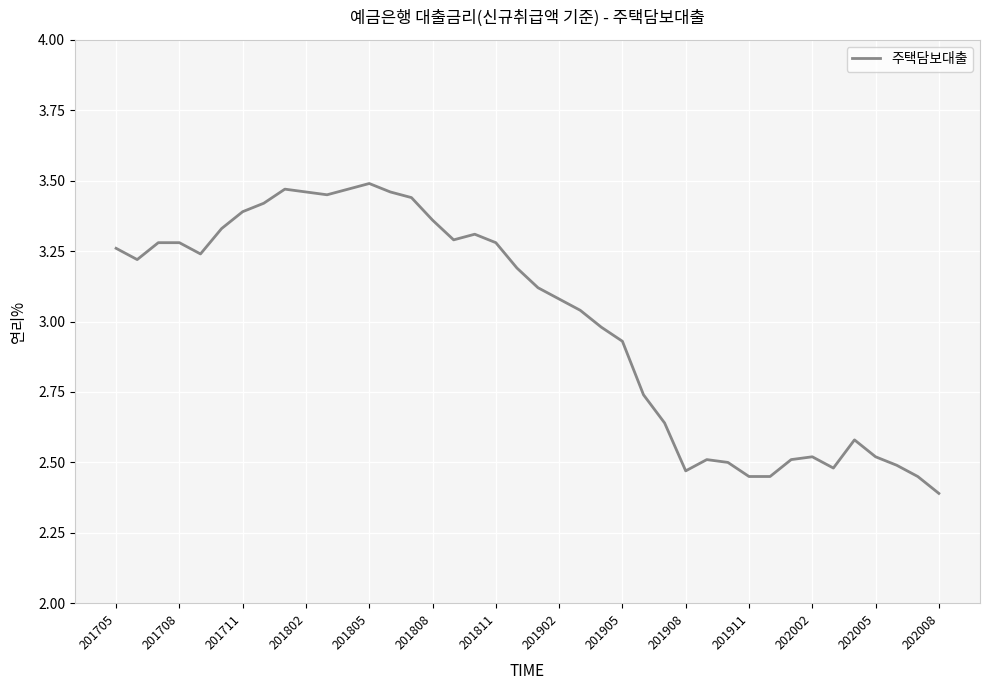

What is the smallest value displayed?

2.4